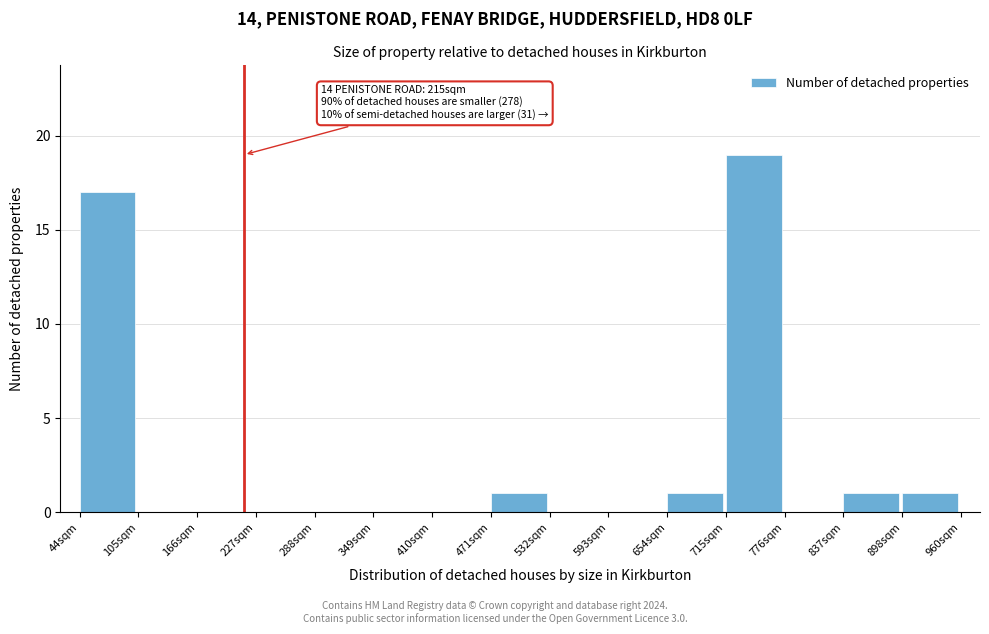

Over which range of the x-axis is the bar tallest?

720 to 780